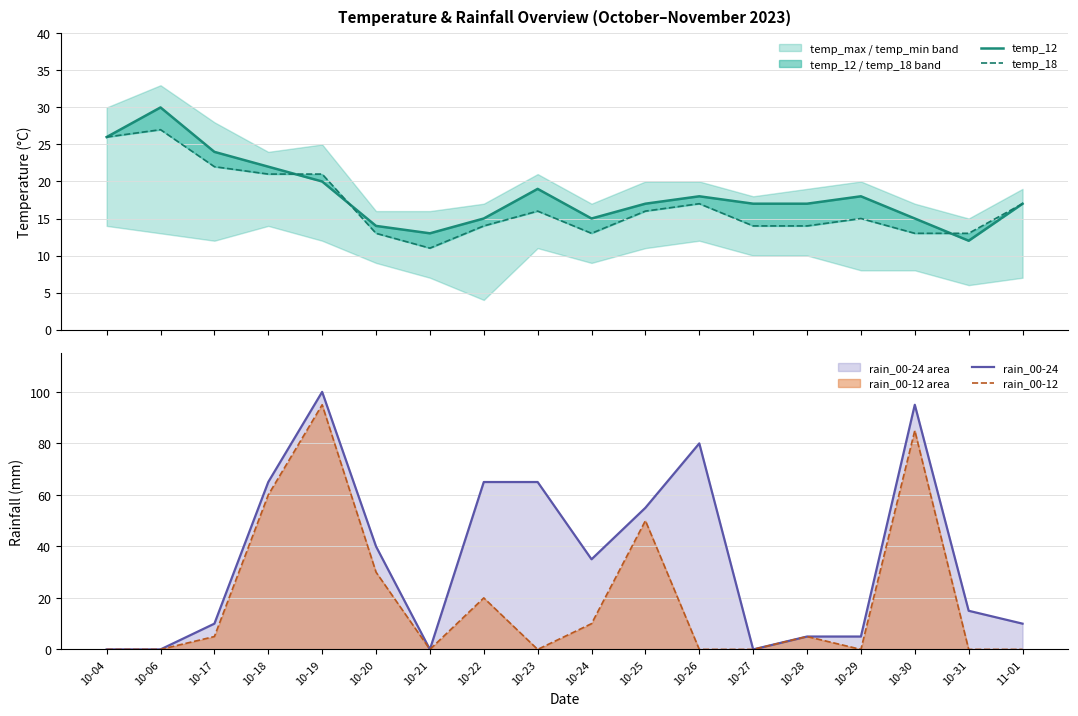

Is it true that rain_00-24 equals 0 at 10-04?

True